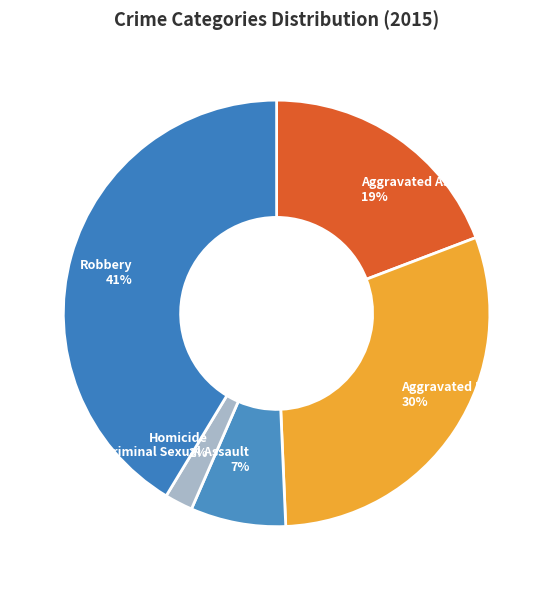

Rank the categories by value from lowest to highest.

Homicide, Criminal Sexual Assault, Aggravated Assault, Aggravated Battery, Robbery